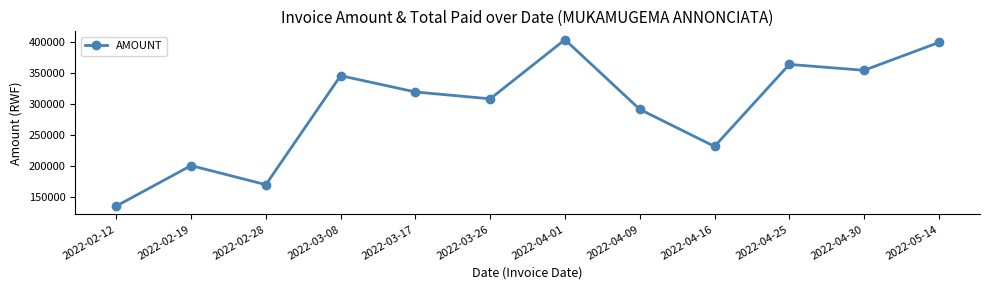

True or false: the data has more than 0 interior local peaks.

True